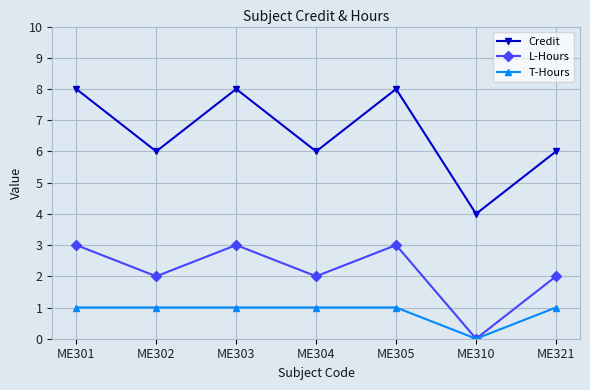

True or false: Credit has a value of 10 at ME304.

False